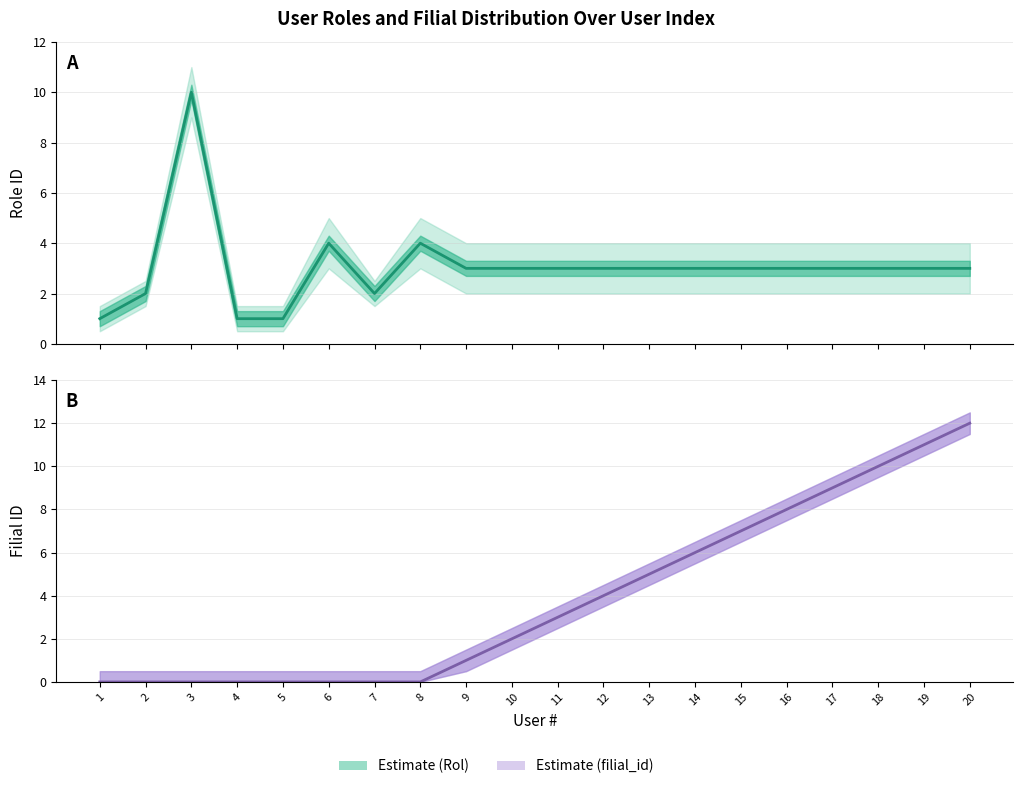

Which series has the largest total across all categories?

Estimate (filial_id)